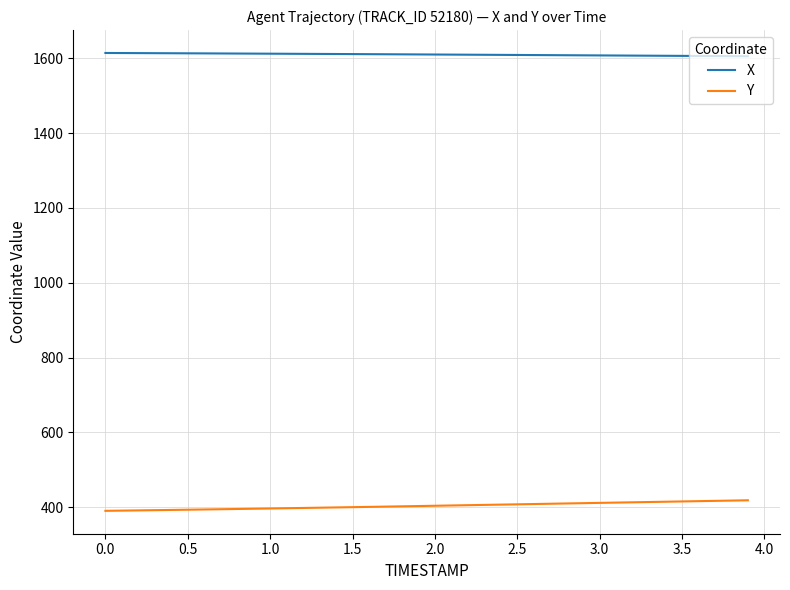

Is this an area chart (filled region under the line)?

No